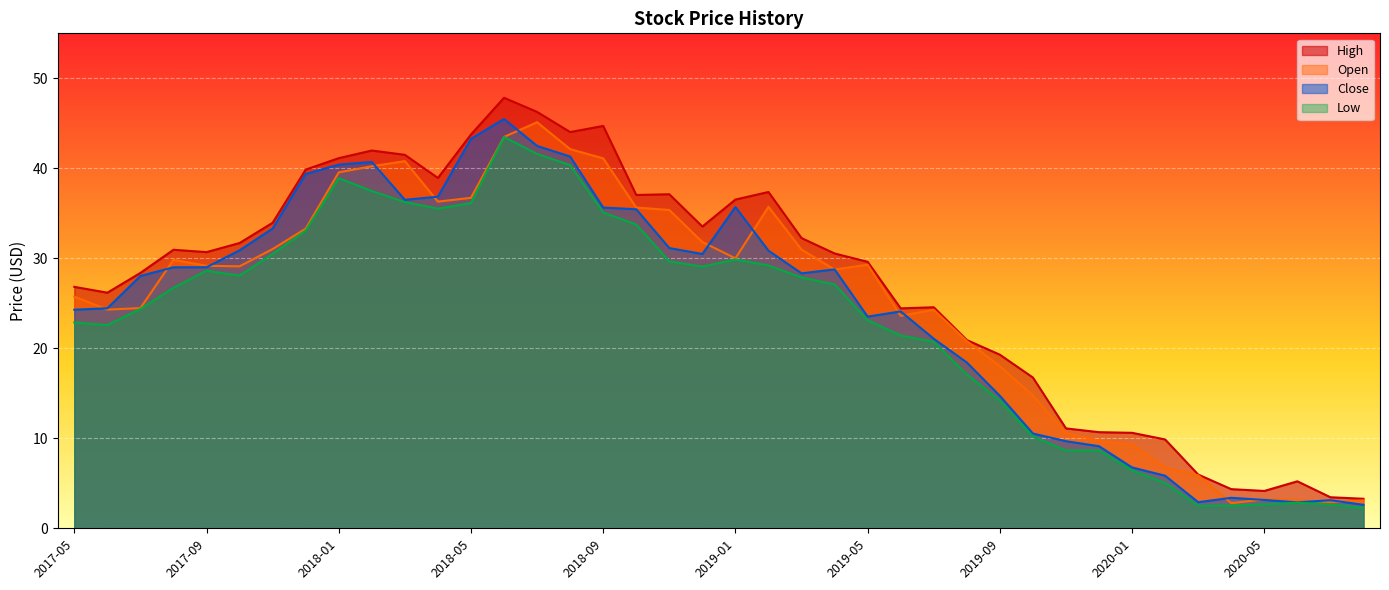

Reading left to right, what are all the values shown in this chart?

High: 26.8	26.2	28.4	31.0	30.7	31.7	34.0	39.9	41.1	42.0	41.5	38.9	43.8	47.8	46.3	44.0	44.7	37.0	37.1	33.5	36.5	37.4	32.2	30.5	29.6	24.4	24.6	20.9	19.3	16.8	11.1	10.7	10.6	9.9	6.0	4.3	4.2	5.2	3.5	3.3
Open: 25.7	24.3	24.5	29.8	29.2	29.1	31.0	33.3	39.5	40.2	40.8	36.3	36.7	43.5	45.1	42.1	41.1	35.6	35.4	31.8	30.0	35.7	31.0	28.8	29.3	23.6	24.3	20.8	18.0	14.8	10.6	9.7	9.3	6.8	5.9	2.8	3.2	3.2	2.9	3.1
Close: 24.3	24.5	28.0	29.0	29.0	30.9	33.3	39.4	40.4	40.7	36.5	36.8	43.3	45.5	42.5	41.3	35.6	35.5	31.1	30.5	35.7	30.9	28.3	28.8	23.5	24.1	21.1	18.4	14.7	10.5	9.7	9.1	6.8	5.8	2.9	3.4	3.2	2.9	3.1	2.6
Low: 22.9	22.6	24.4	26.7	28.6	28.1	30.5	33.1	38.9	37.5	36.2	35.5	36.1	43.5	41.6	40.4	35.1	33.8	29.7	29.1	29.9	29.2	27.9	27.1	23.1	21.4	20.7	17.1	14.2	10.2	8.6	8.6	6.4	5.0	2.5	2.5	2.7	2.8	2.7	2.3